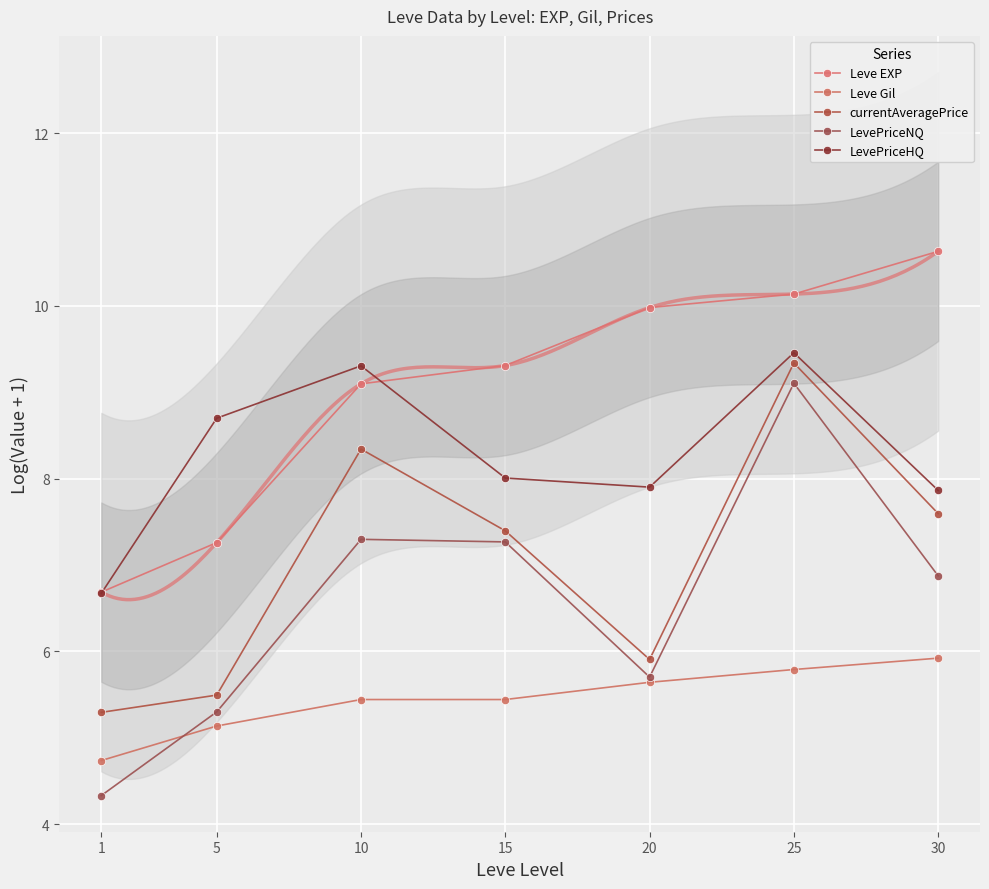

Which series has the widest spread of values?

LevePriceNQ